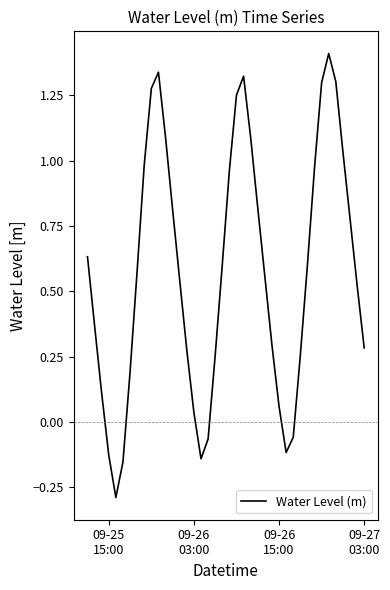

How many lines are shown in the chart?

1